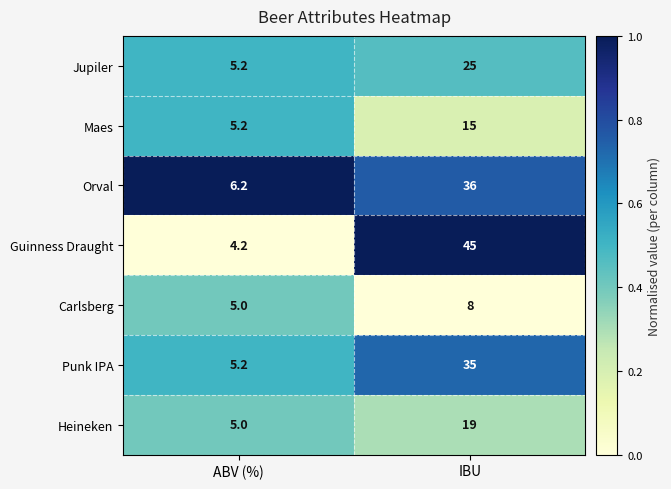

What is the difference between the highest and lowest values at ABV (%)?

2.0